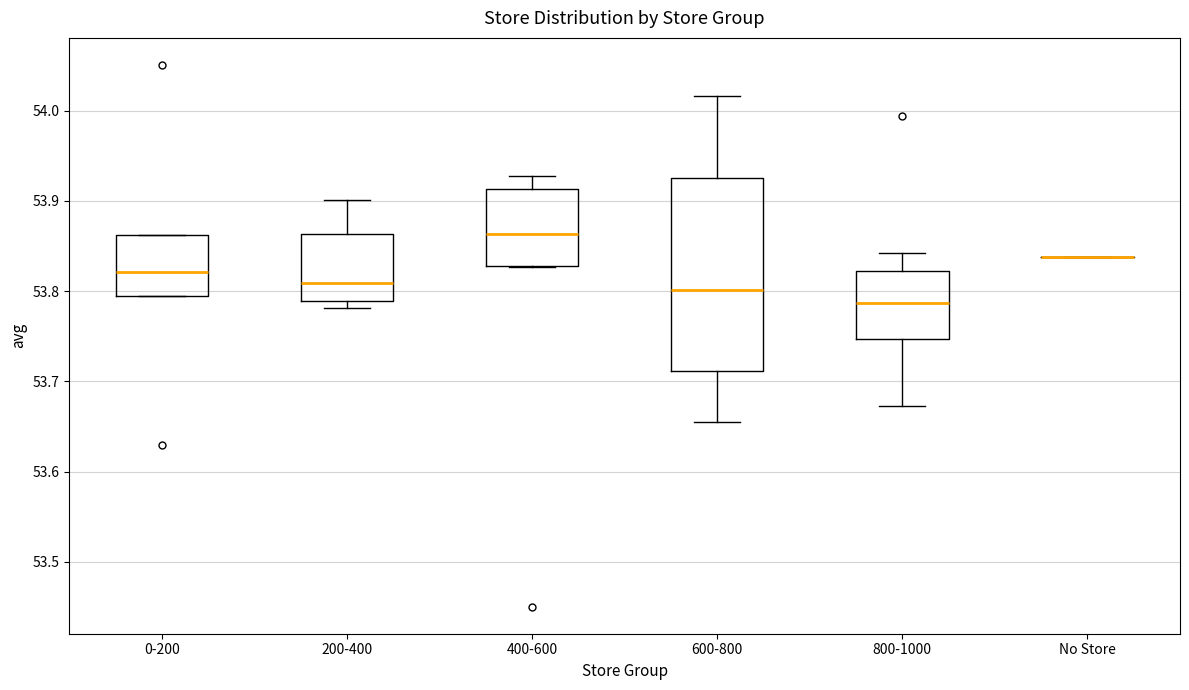

Reading left to right, read every box against the y-axis: the position of its median line, the range the box covers, and the ends of its whiskers. The values are not printed on the chart, so give them approximately, as read against the axis.

0-200: median 53.82, box 53.79 to 53.86, whiskers 53.79 to 53.86
200-400: median 53.81, box 53.79 to 53.86, whiskers 53.78 to 53.90
400-600: median 53.86, box 53.83 to 53.91, whiskers 53.83 to 53.93
600-800: median 53.80, box 53.71 to 53.93, whiskers 53.65 to 54.02
800-1000: median 53.79, box 53.75 to 53.82, whiskers 53.67 to 53.84
No Store: box collapsed to a line at 53.84, whiskers 53.84 to 53.84